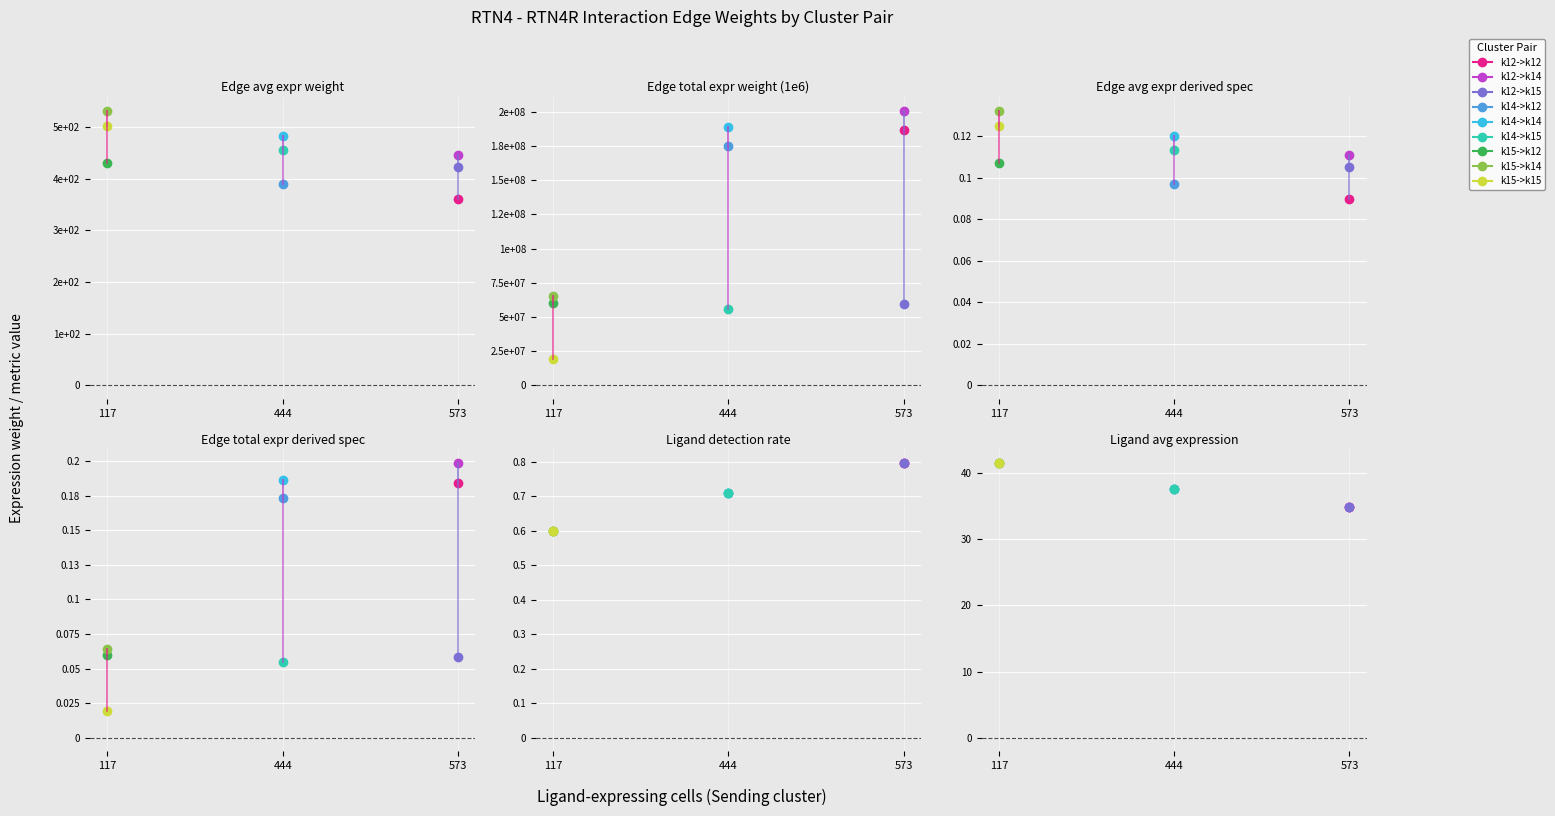

True or false: Edge avg expr derived spec and Edge total expr weight (1e6) cross at least once.

False